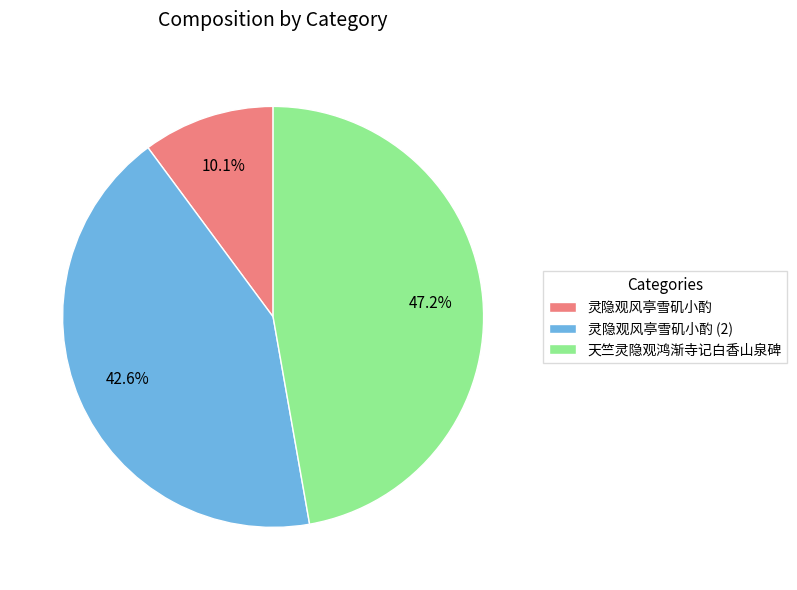

Do 天竺灵隐观鸿渐寺记白香山泉碑 and 灵隐观风亭雪矶小酌 together represent more than half of the pie?

Yes